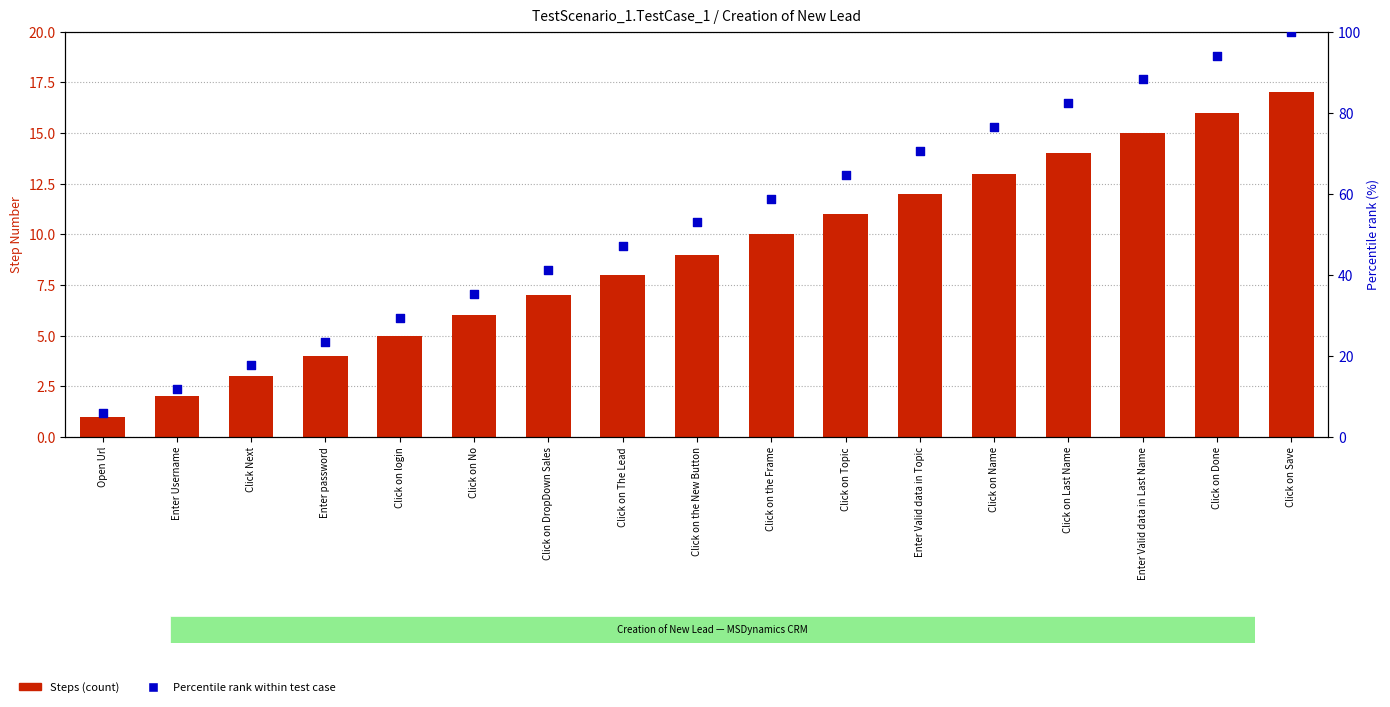

Which series has the widest spread of Y values?

Percentile rank within test case